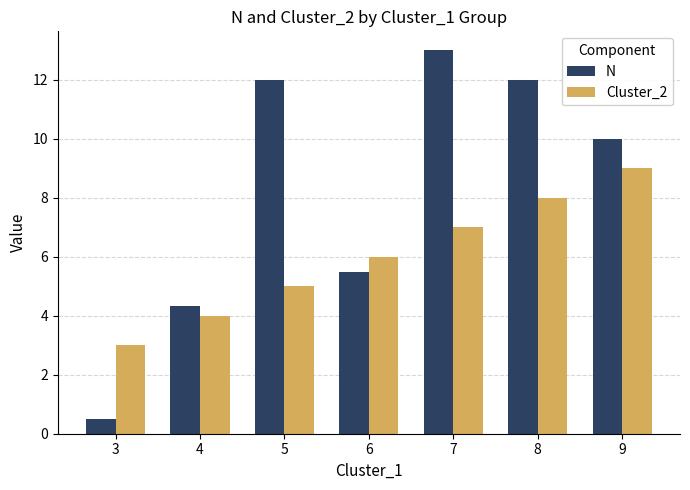

What is the total value across all series at 3?

3.5